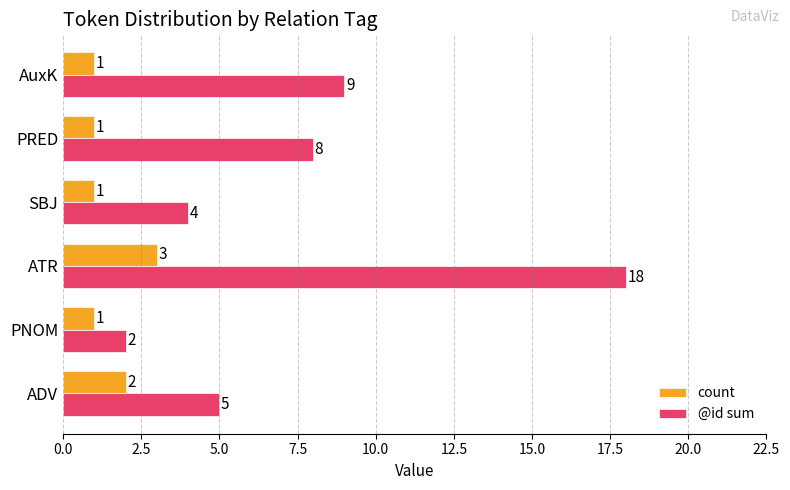

Where is count nearest to the value 2?

ADV